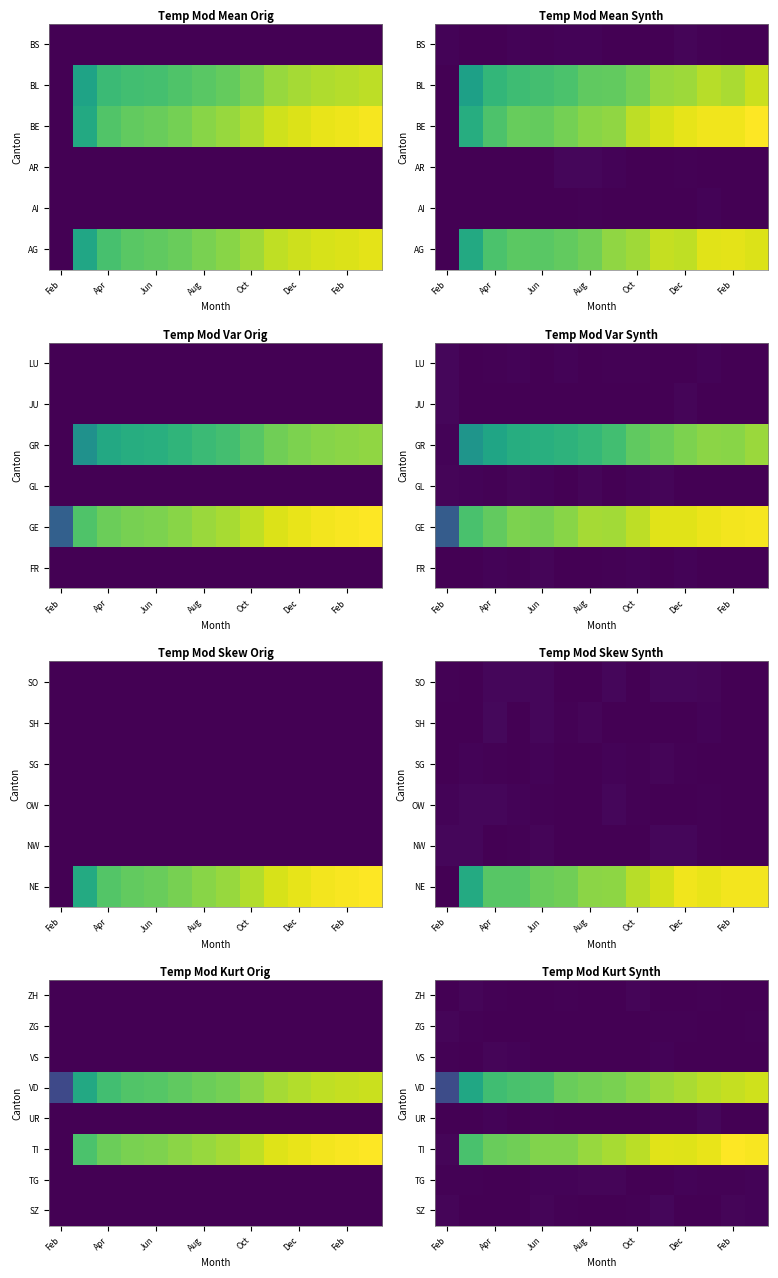

What is the total value across all series at Oct?

15.3